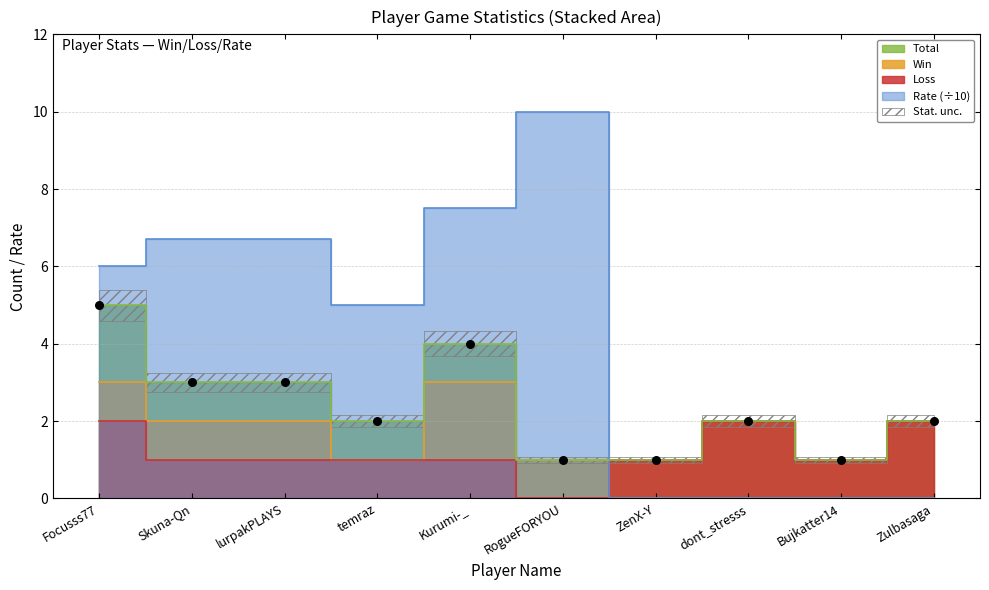

Which series contains the highest Y value?

Rate